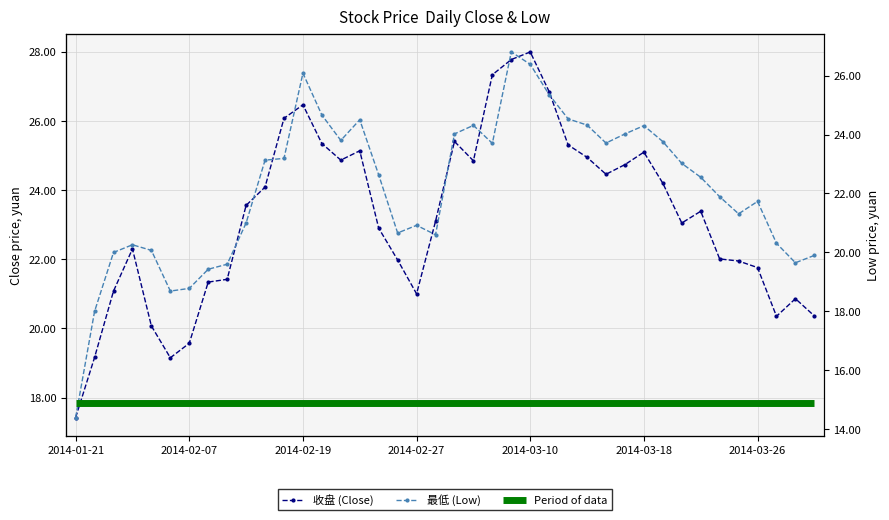

How many series are shown in this chart?

3